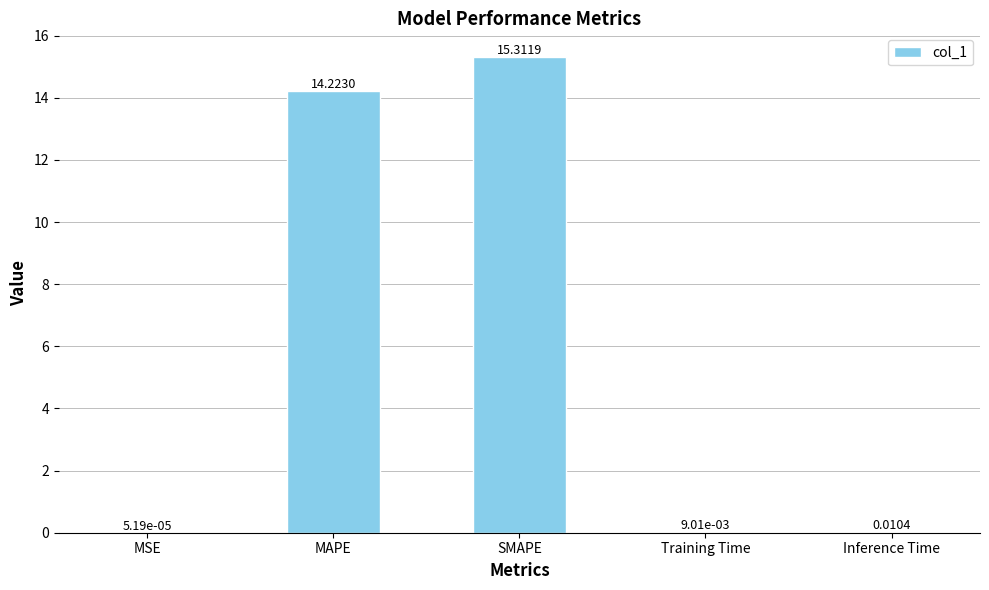

Count the number of categories in the chart.

5